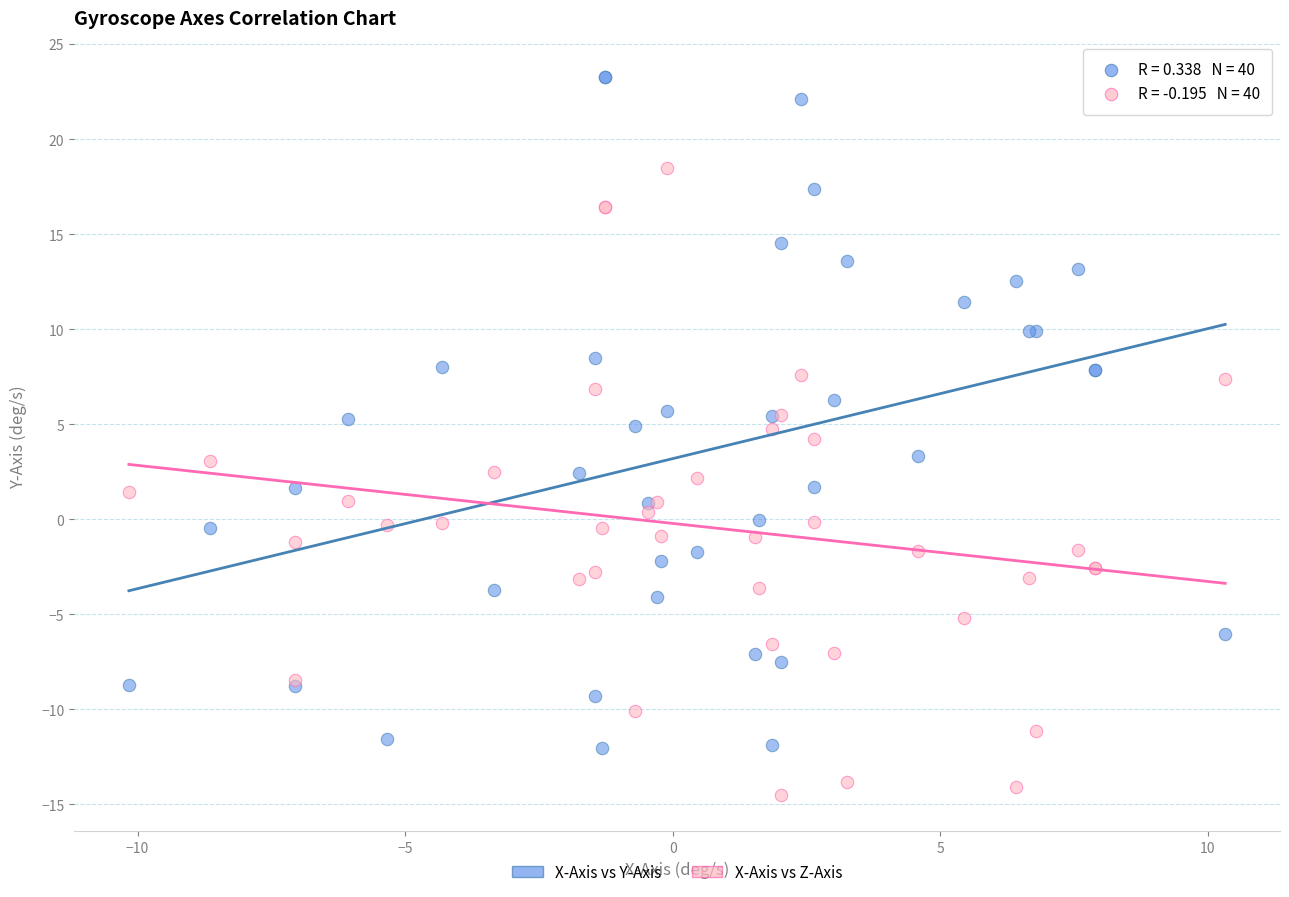

Which series has the widest spread of Y values?

X-Axis vs Y-Axis